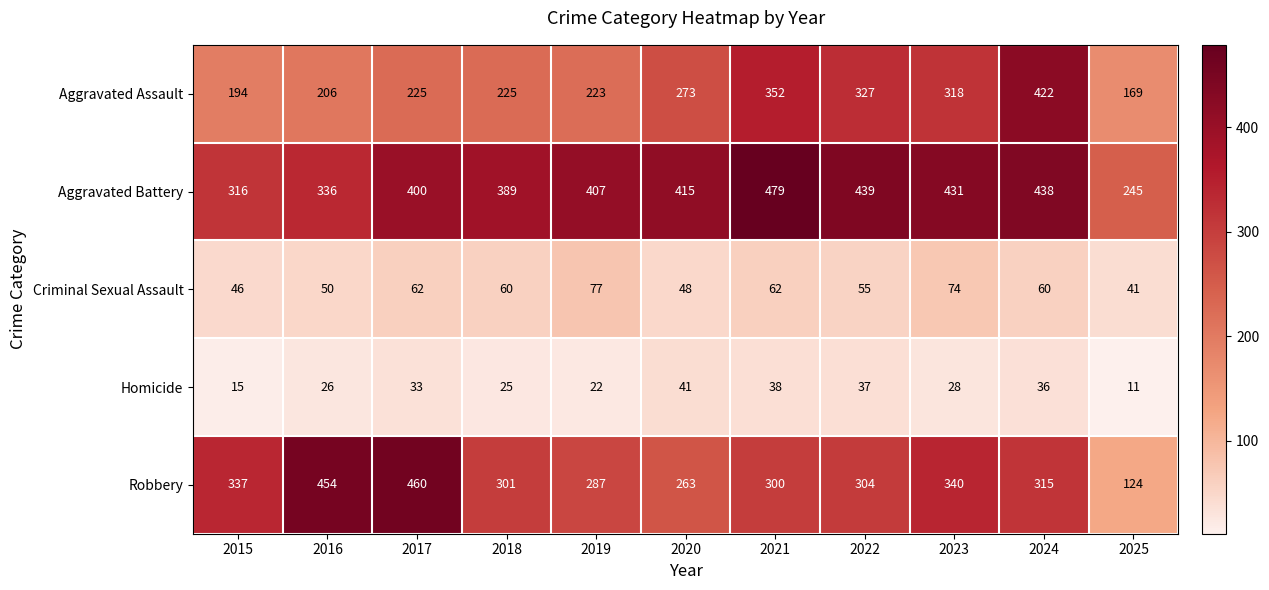

Which category has the highest value across all series?

2021